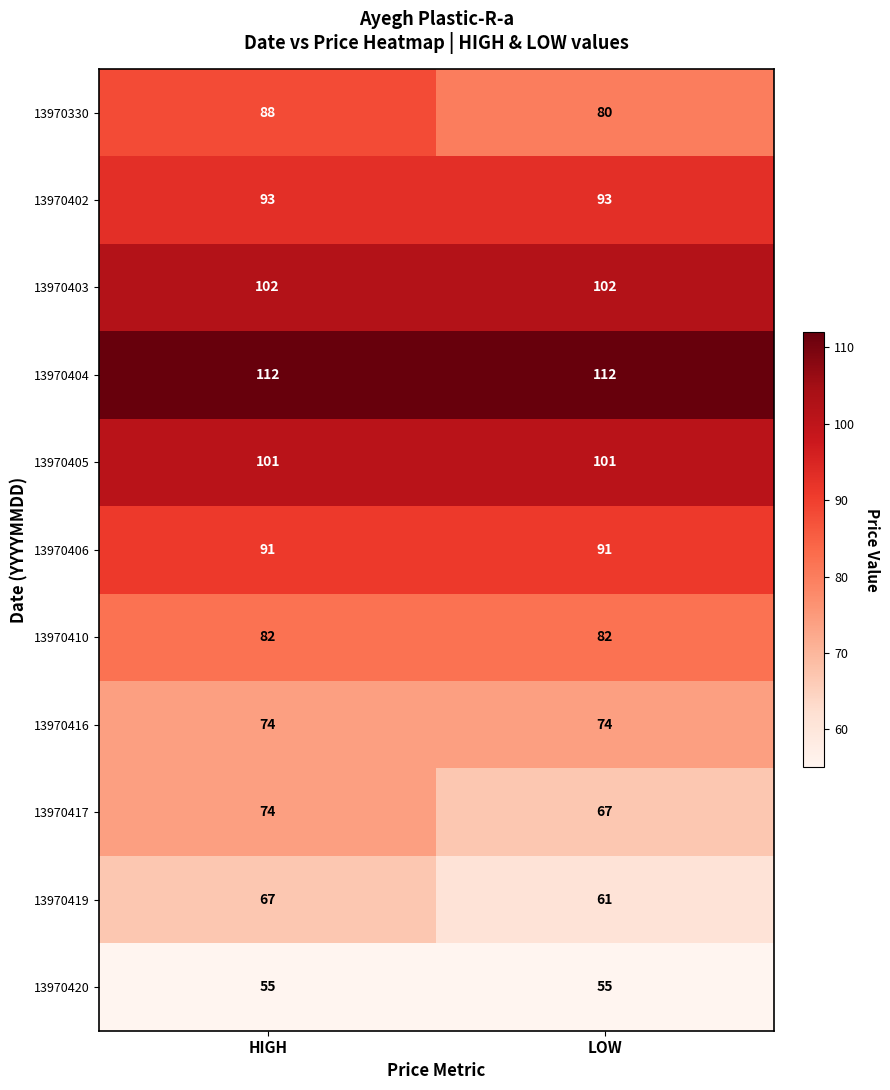

What is the minimum value shown in the chart?

55